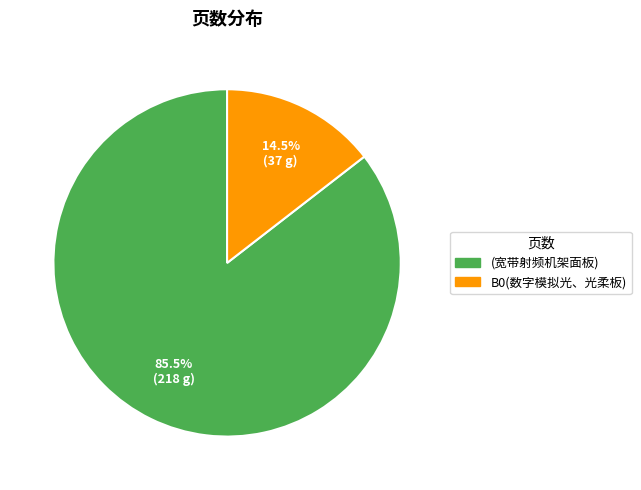

Rank the categories by value from lowest to highest.

B0(数字模拟光、光柔板), (宽带射频机架面板)